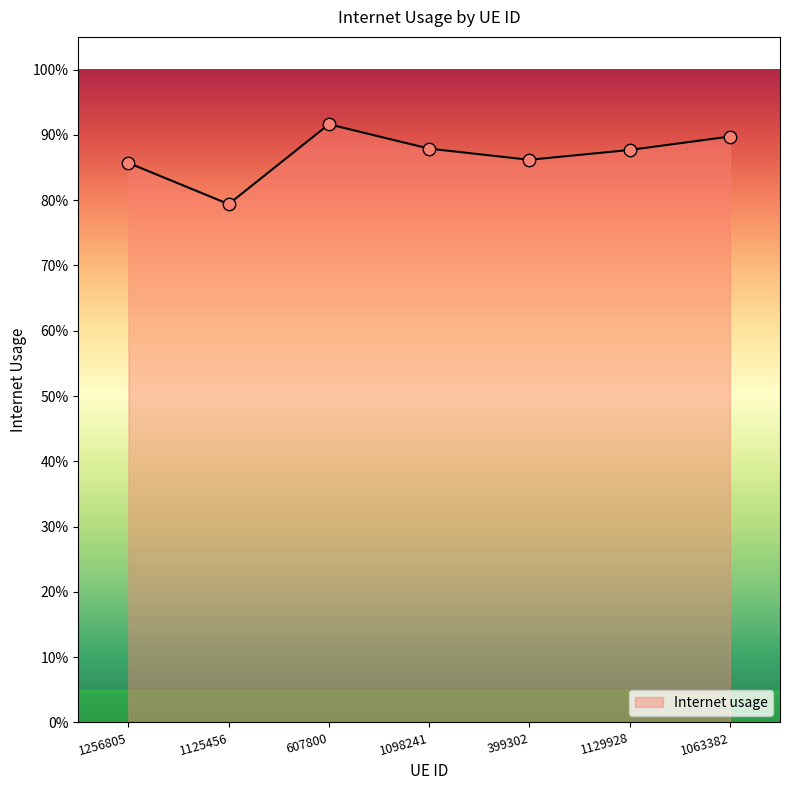

Which has a higher value, 1125456 or 607800?

607800